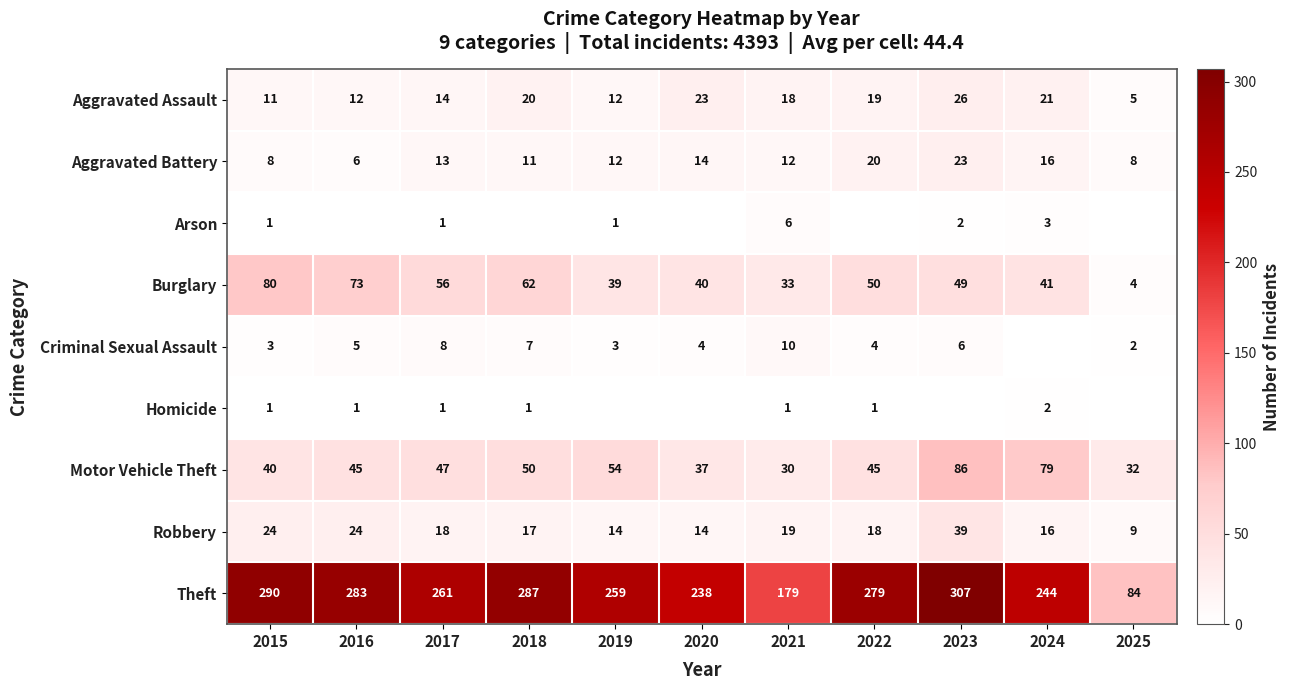

Between 2016 and 2020, which is larger?

2020